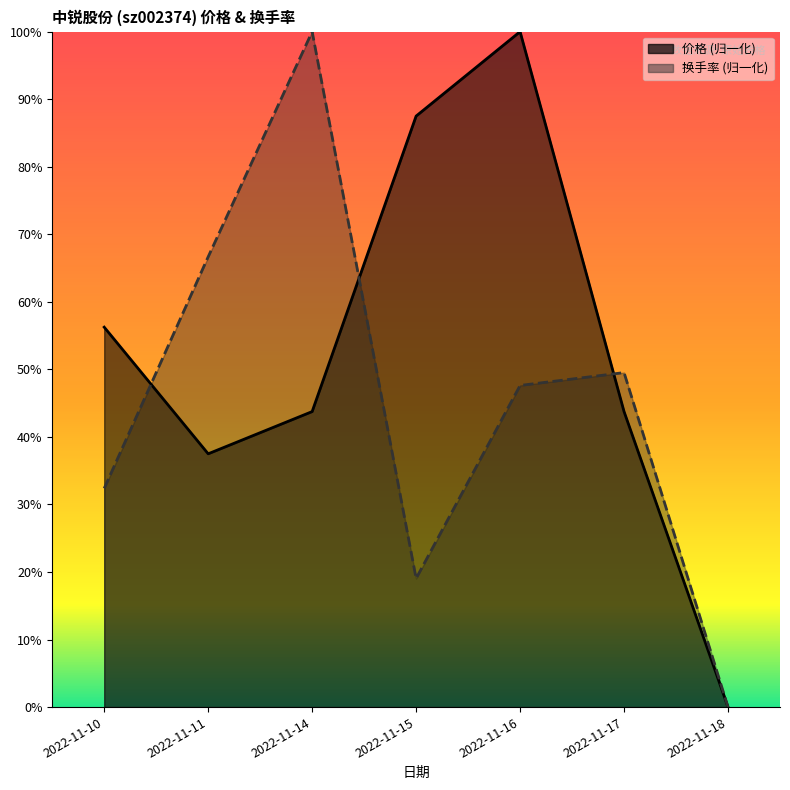

How many interior local valleys does the 换手率 series have?

1